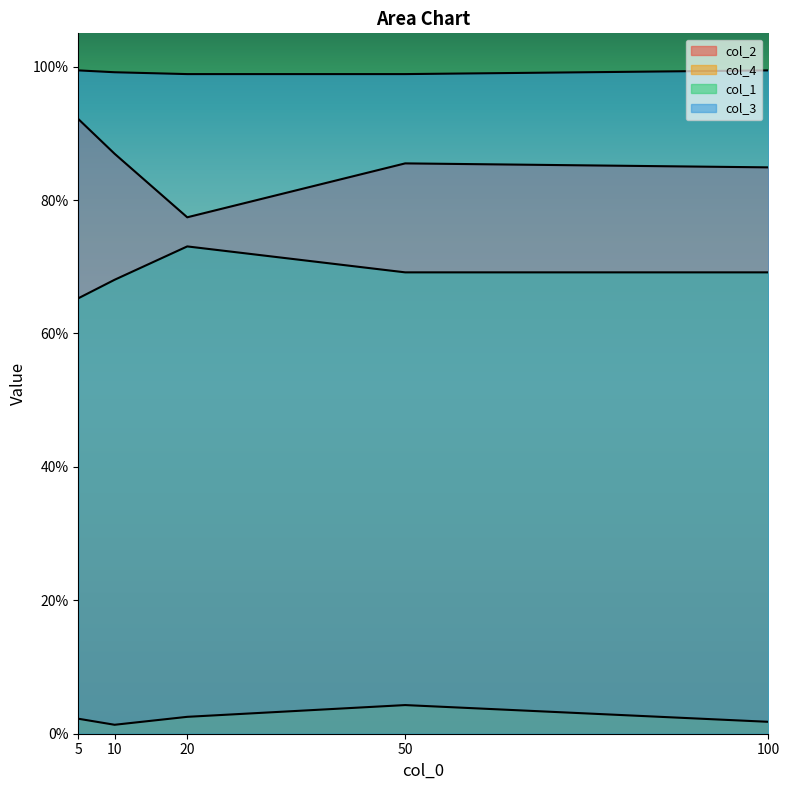

Is it true that col_3 equals 1.6 at 20?

False